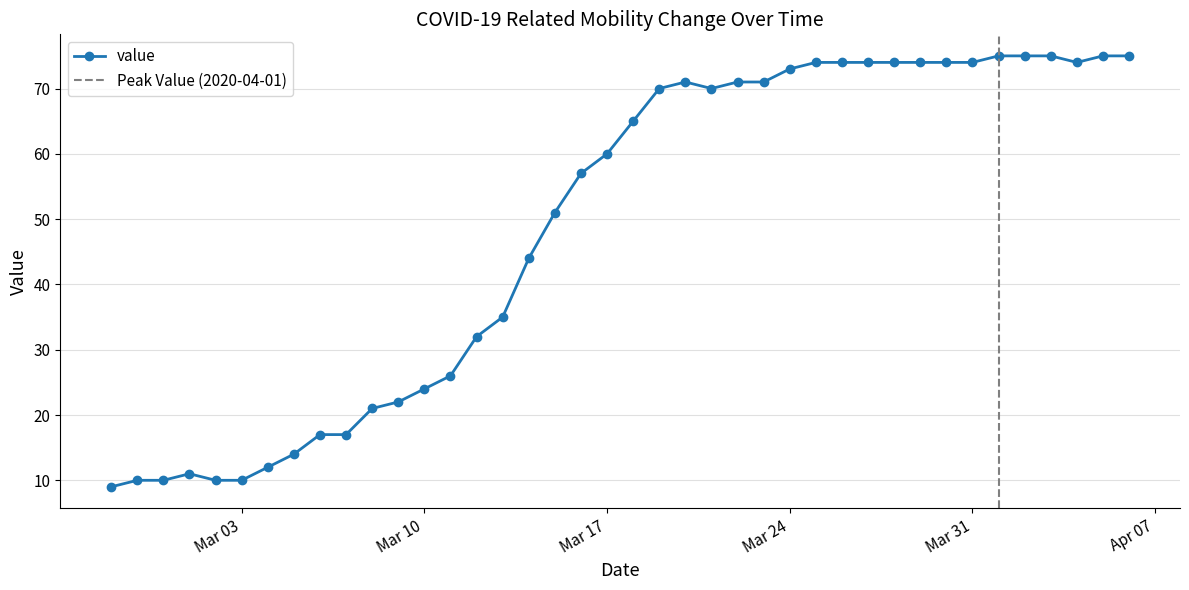

Reading right to left, what are all the values shown in this chart?

75	75	74	75	75	75	74	74	74	74	74	74	74	73	71	71	70	71	70	65	60	57	51	44	35	32	26	24	22	21	17	17	14	12	10	10	11	10	10	9